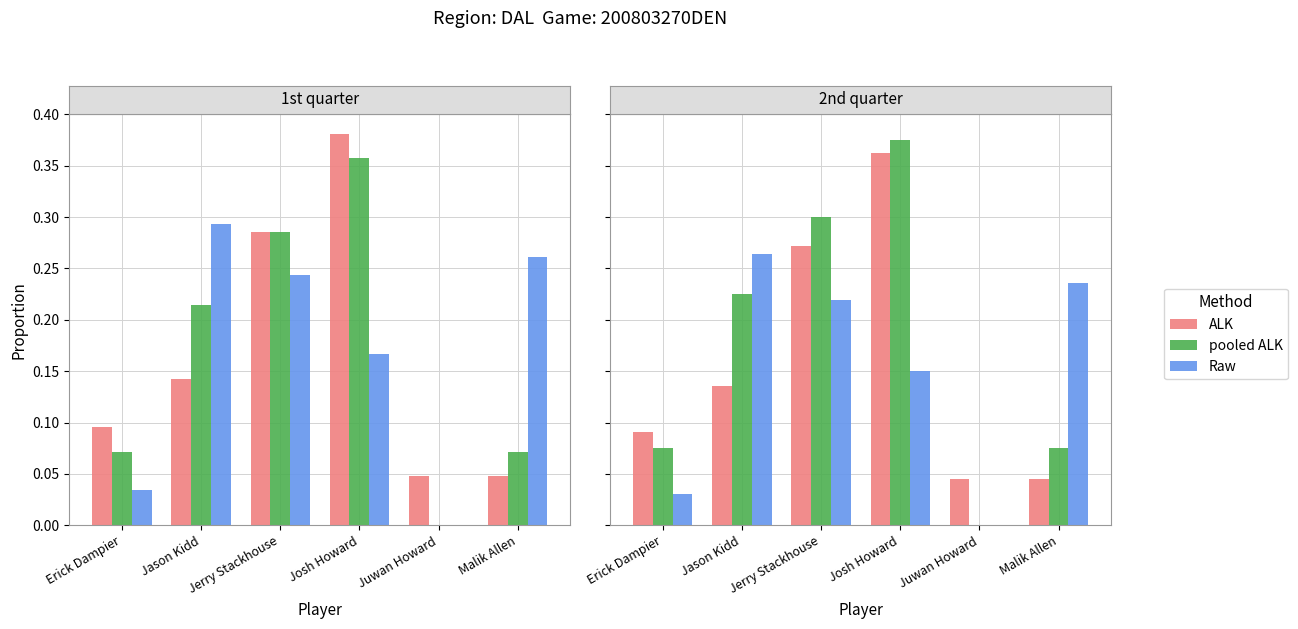

What position from the right is Juwan Howard?

2